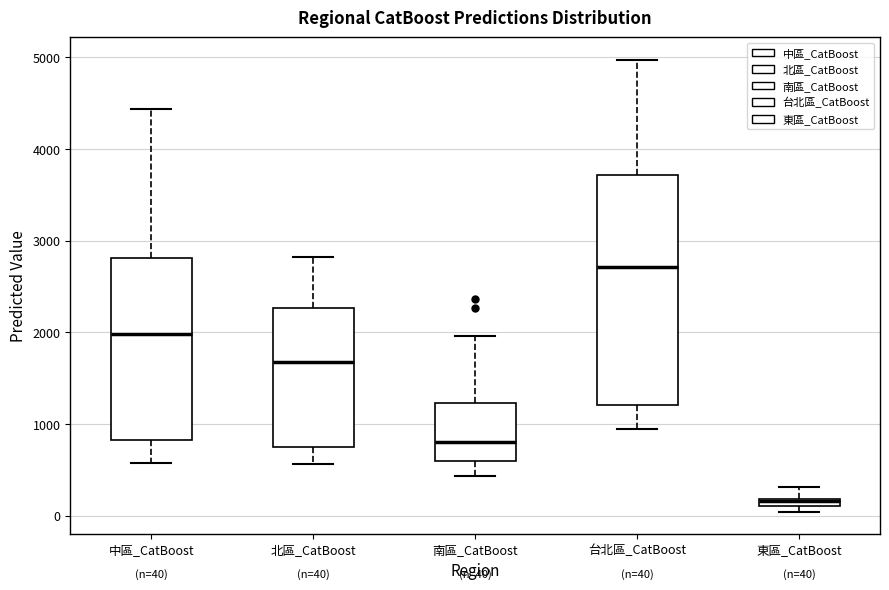

Comparing the boxes themselves (not the whiskers), which one is the tallest?

台北區_CatBoost